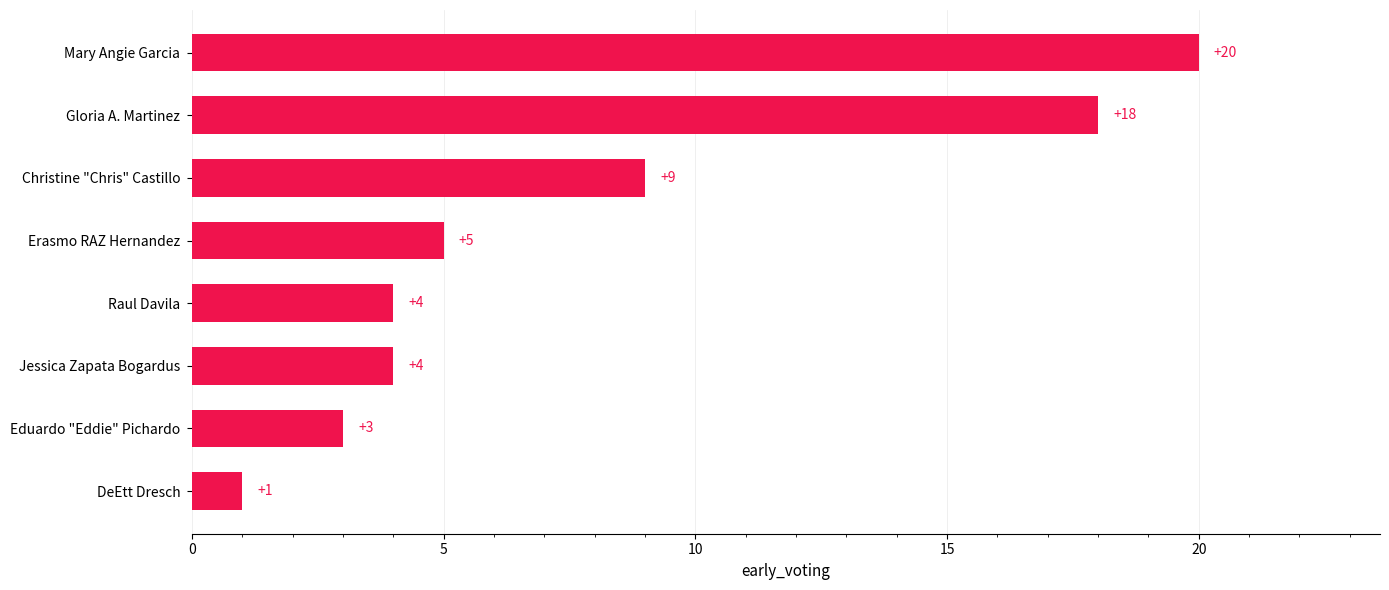

What is the sum of all values?

64